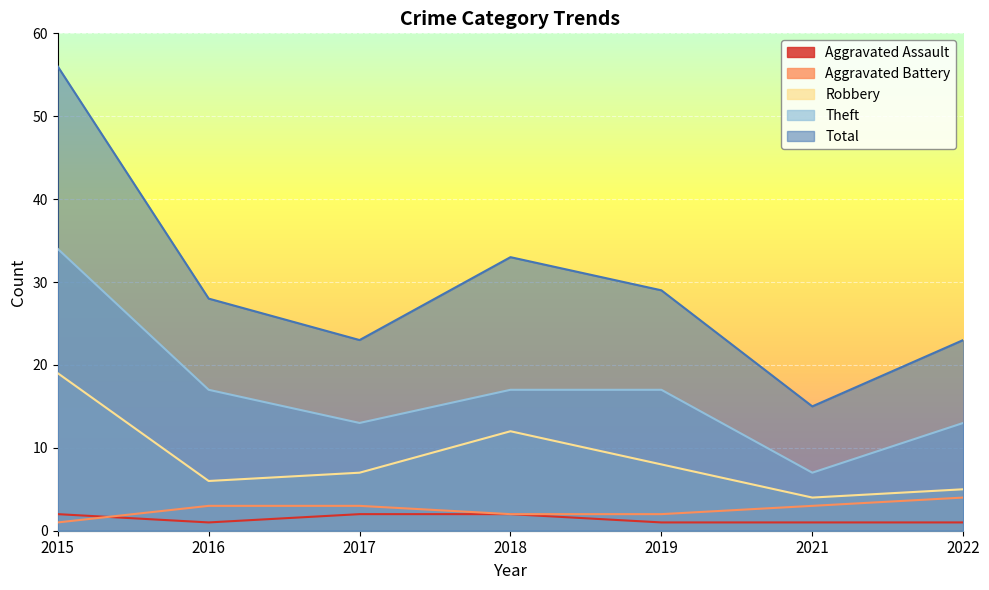

True or false: Aggravated Battery has more than 2 interior local peaks.

False